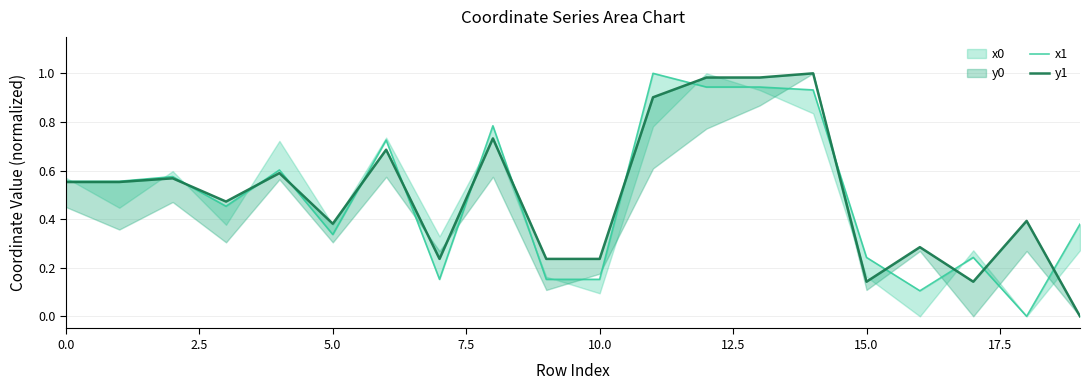

What is the label of the 17th point from the left?

16